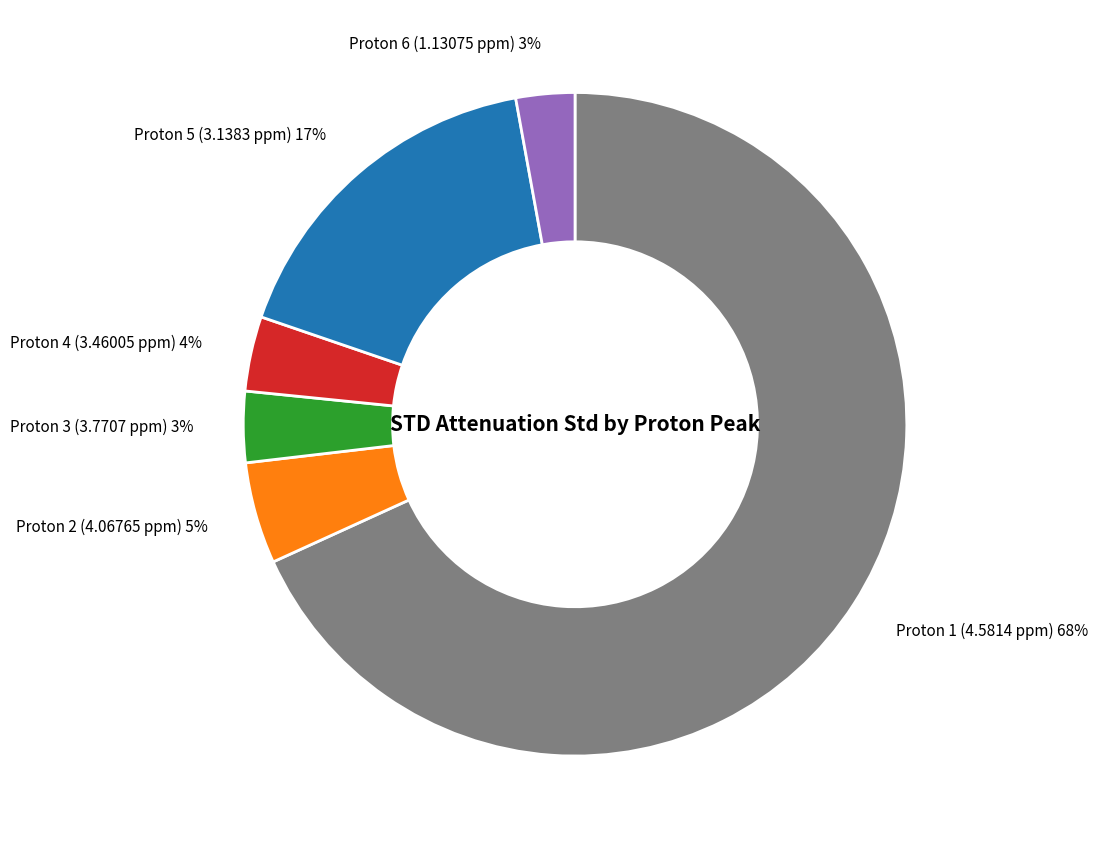

Count the number of slices in the pie.

6